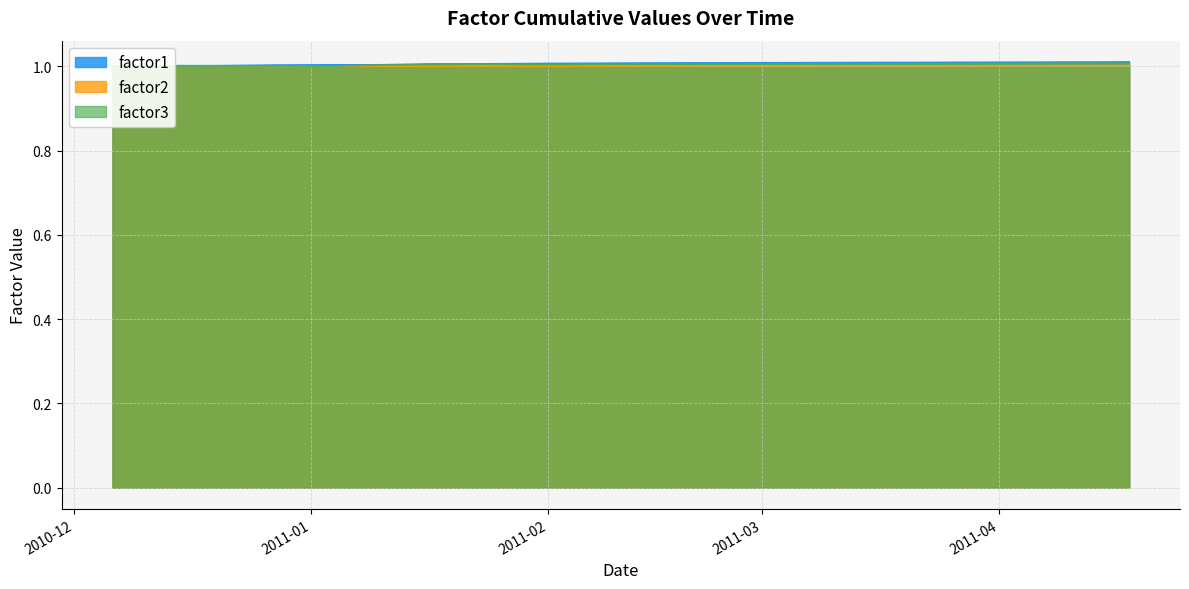

What is the sum of the factor3 values at 2011-02-14 and 2011-03-14?

2.0